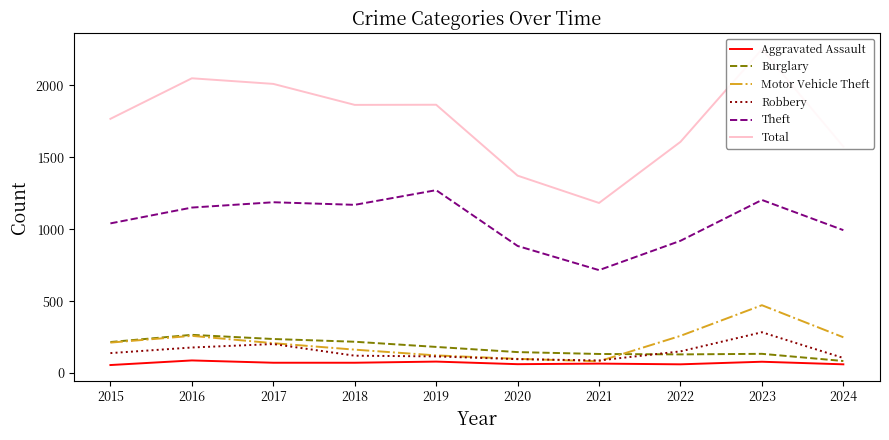

At which category does the chart reach its minimum across all series?

2015